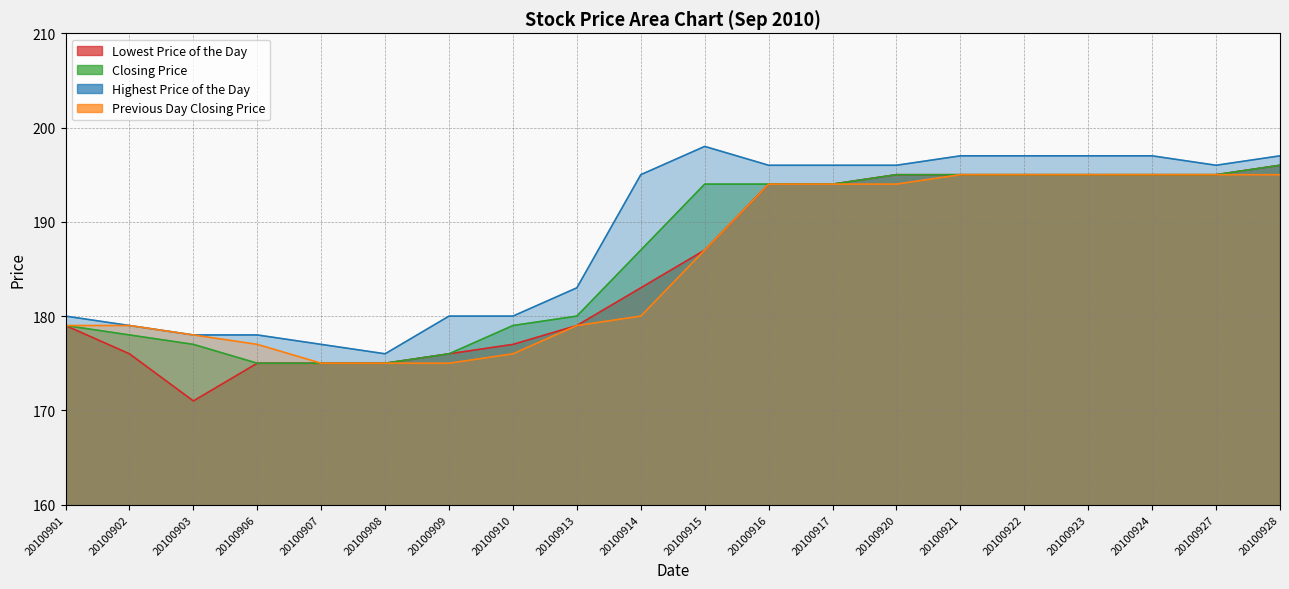

What is the maximum value shown in the chart?

198